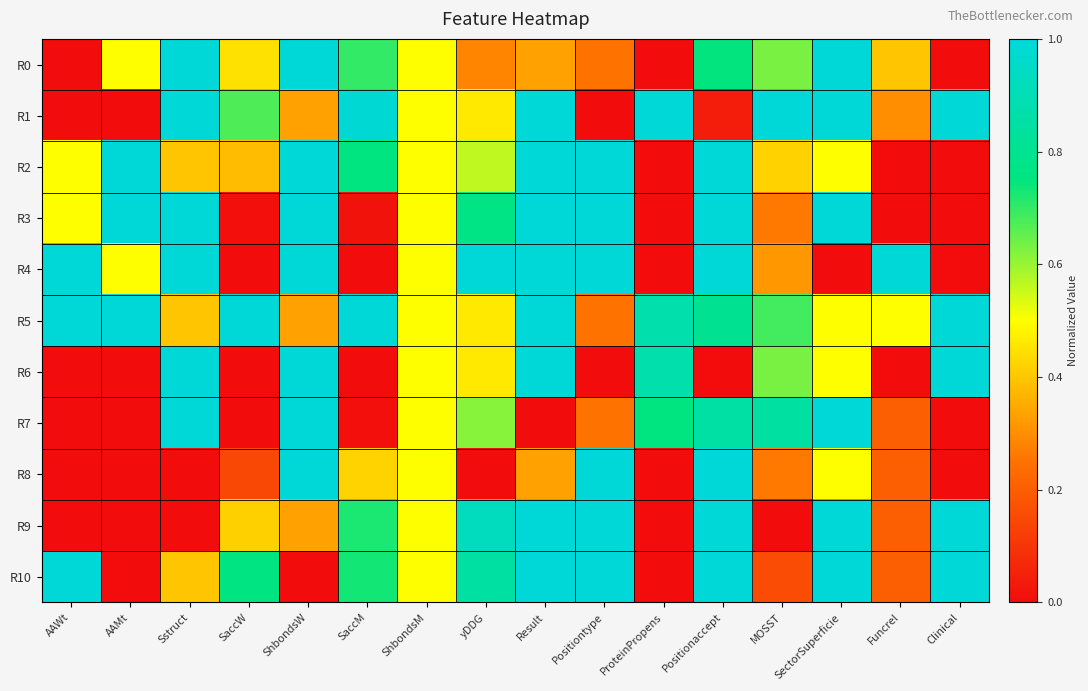

Which category has the highest value across all series?

Sstruct